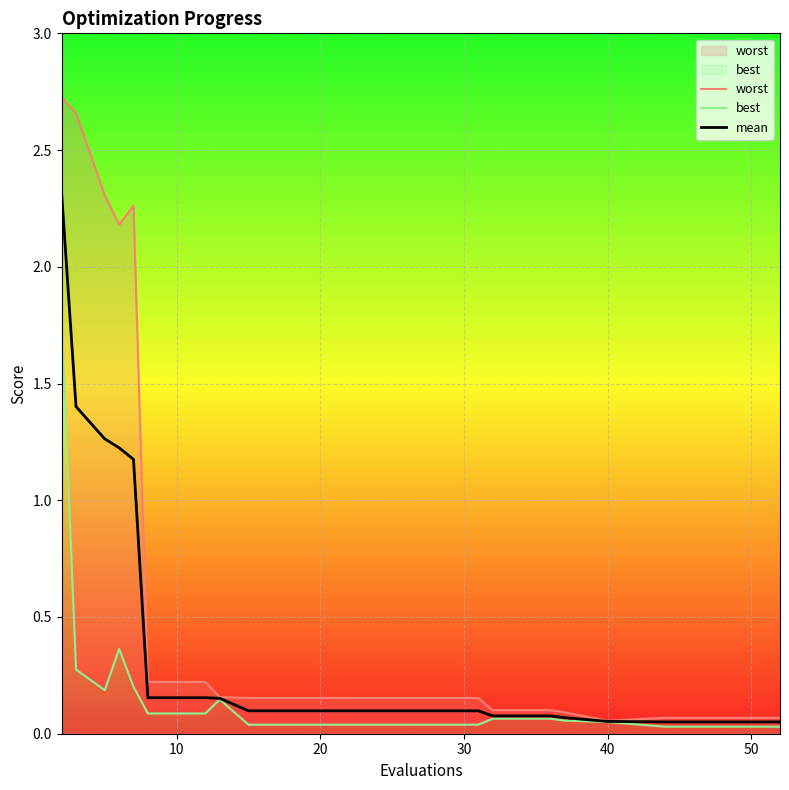

What is the highest value of the mean series?

2.3